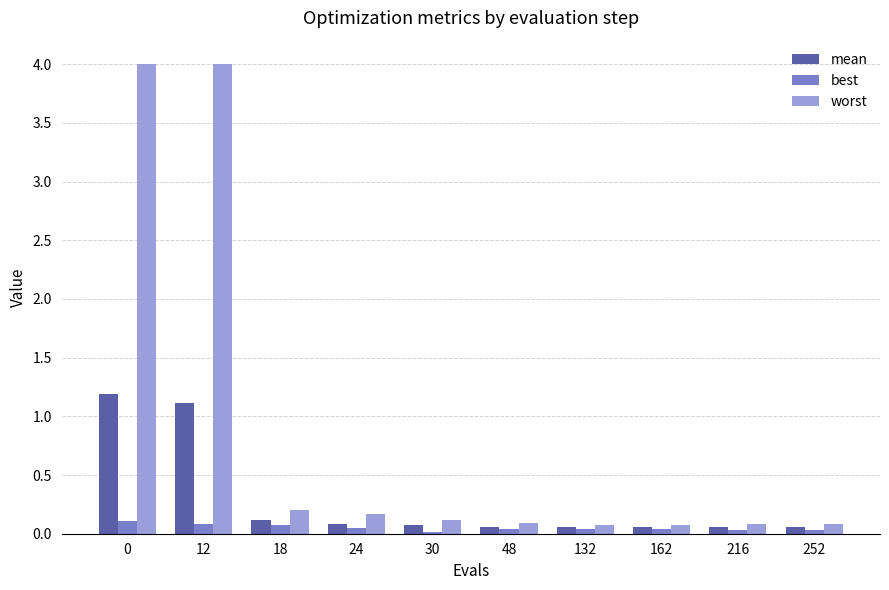

Is it true that best equals 0.1 at 24?

True